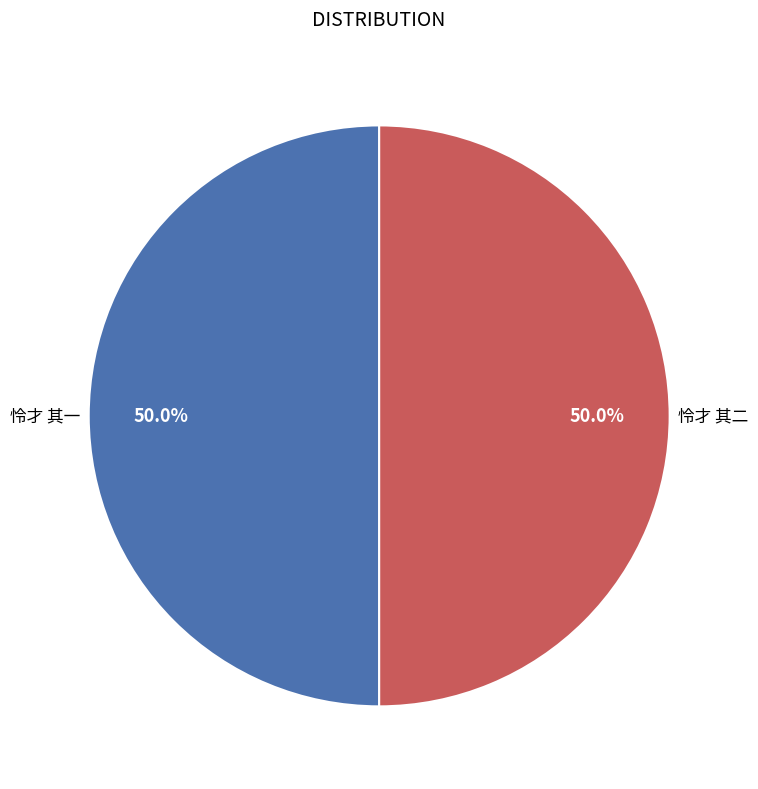

The 怜才 其二 slice represents 40% of the pie. True or false?

False